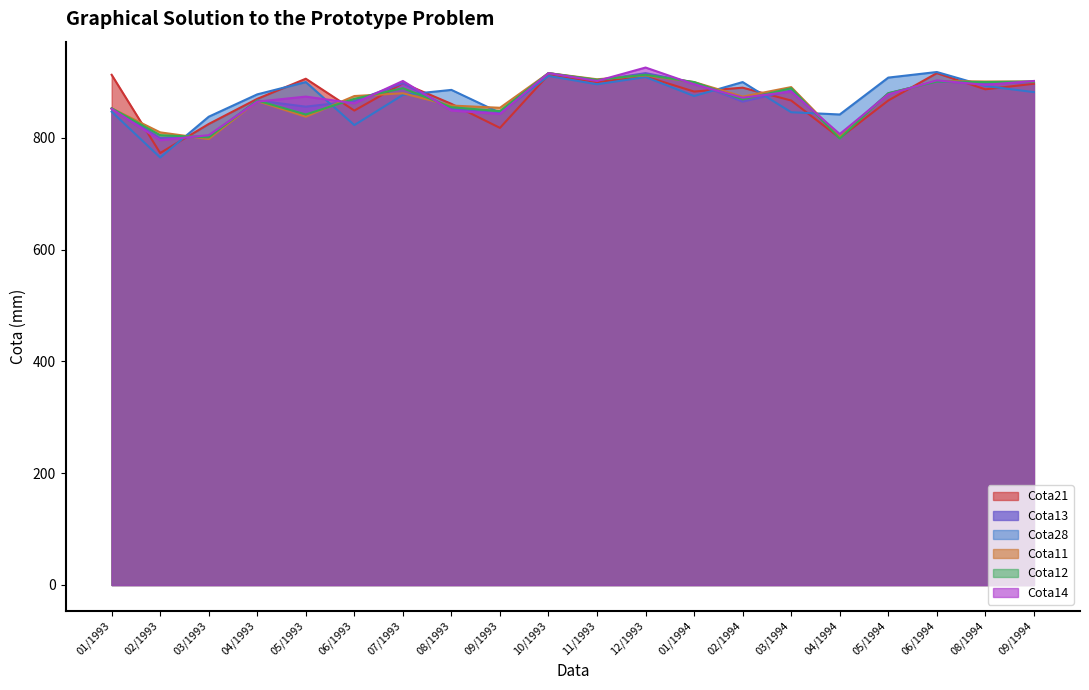

Is the value of Cota14 at 04/1993 greater than the value of Cota13 at 07/1993?

No